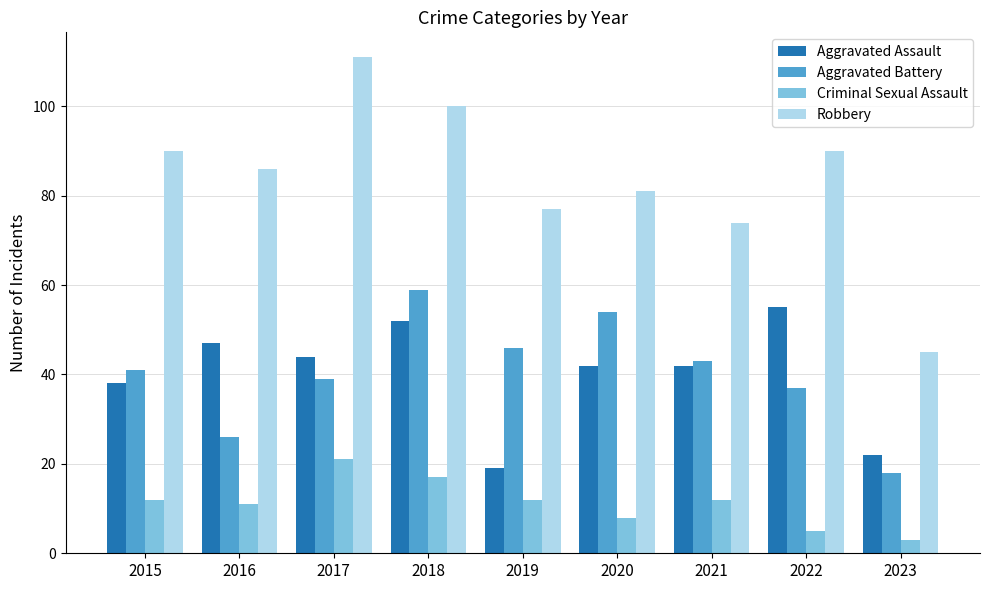

What is the difference between the highest and lowest values at 2023?

42